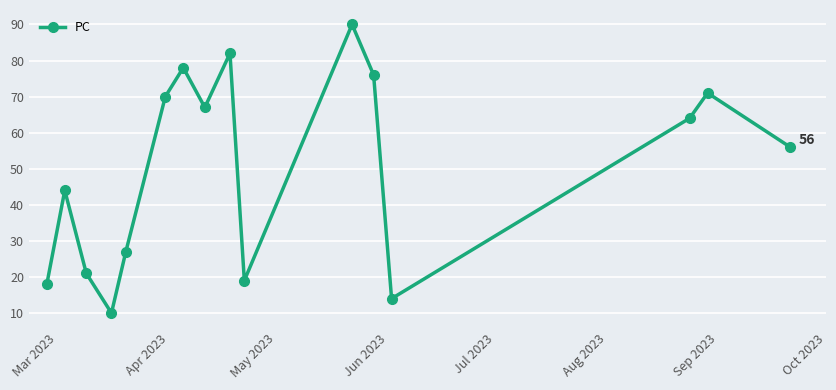

What is the greatest value displayed?

90